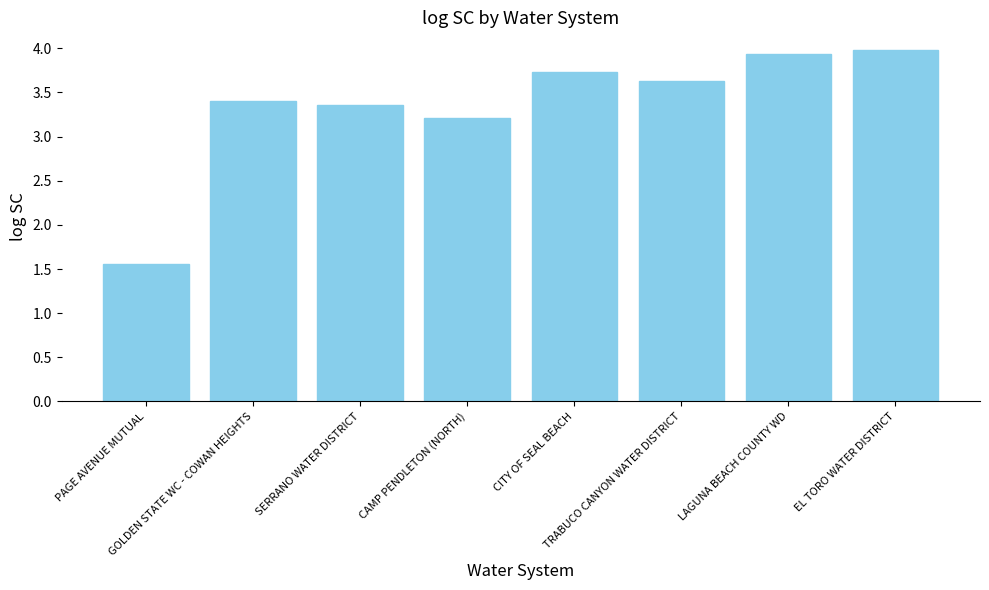

What is the value of the 7th bar from the left?

3.9